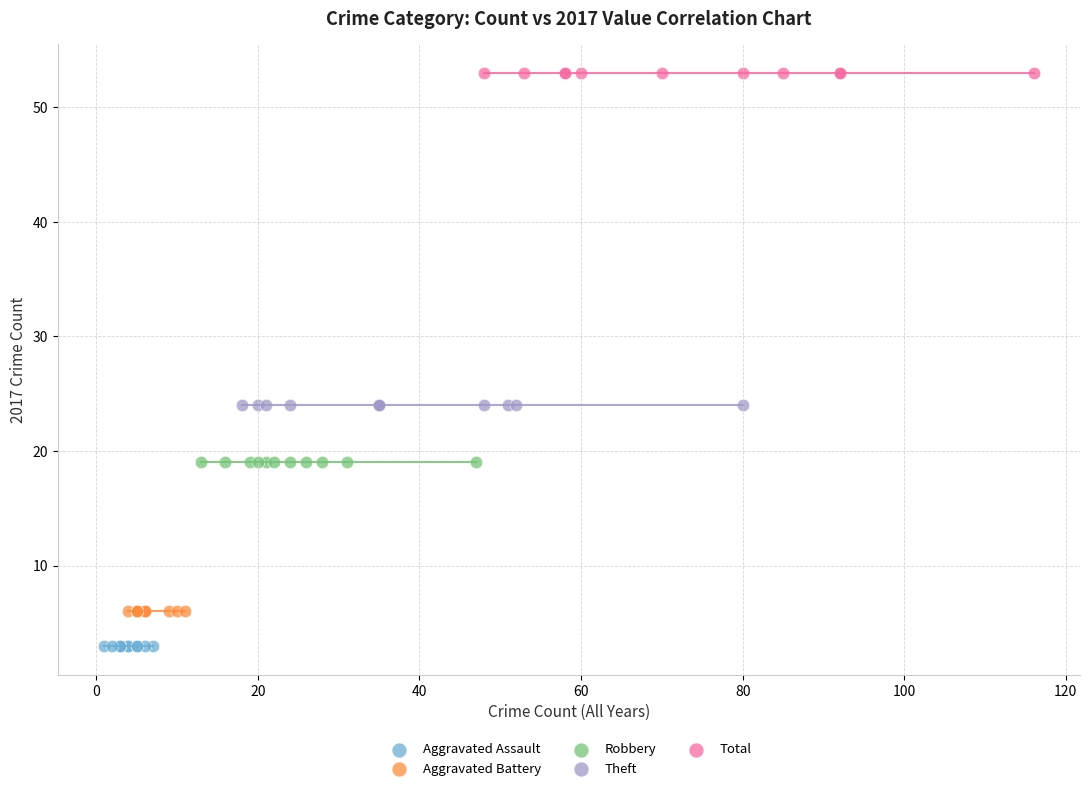

Which series reaches the minimum Y coordinate?

Aggravated Assault